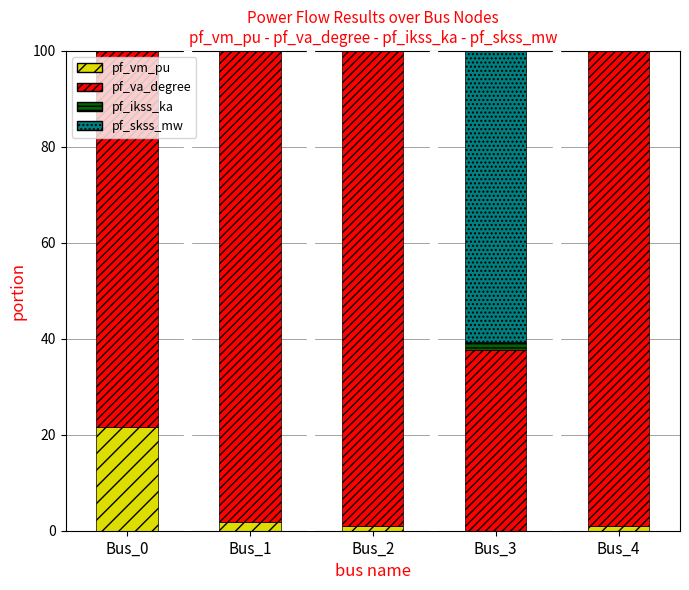

What is the maximum value for pf_vm_pu?

21.7